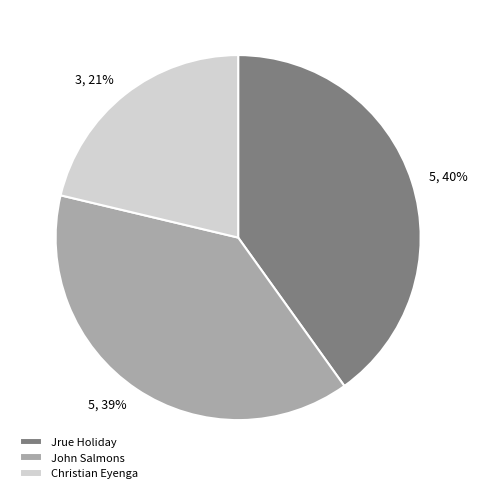

Combined, do Jrue Holiday and John Salmons account for over 50%?

Yes